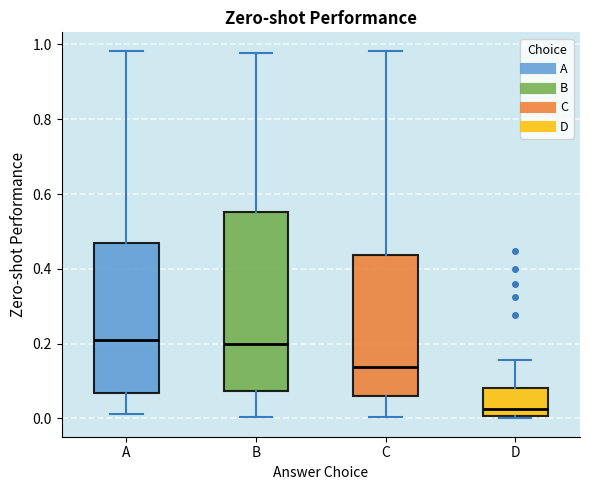

Where is the upper edge of the box for A on the y-axis? The values are not printed on the chart, so give them approximately, as read against the axis.

0.48